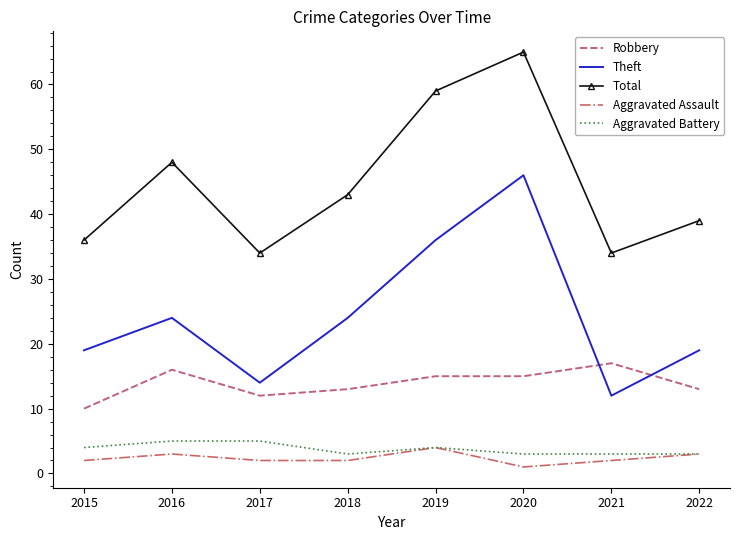

At which category is the sum across all series the highest?

2020